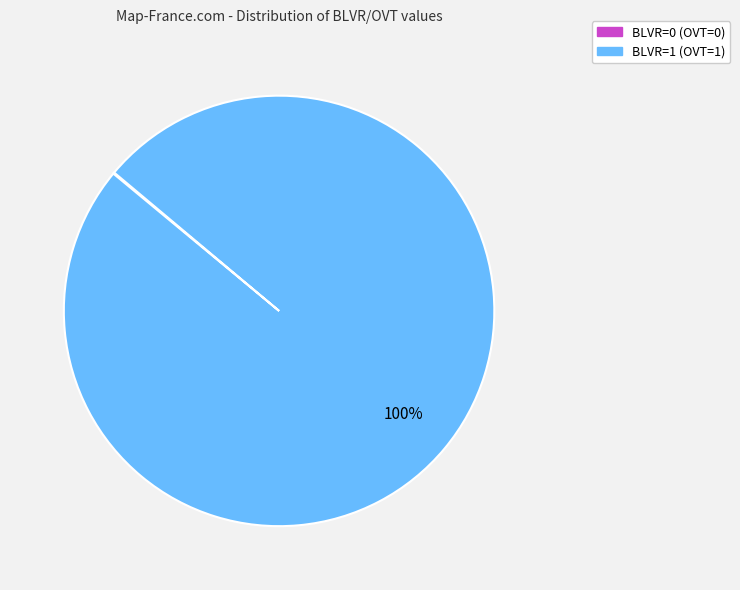

To the nearest percent, what is the average slice percentage?

50%